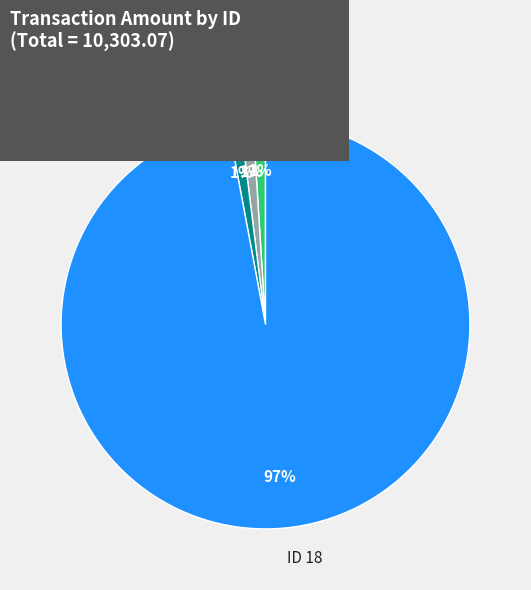

Approximately how many times larger is the value at ID 20 compared to ID 19?

1.0